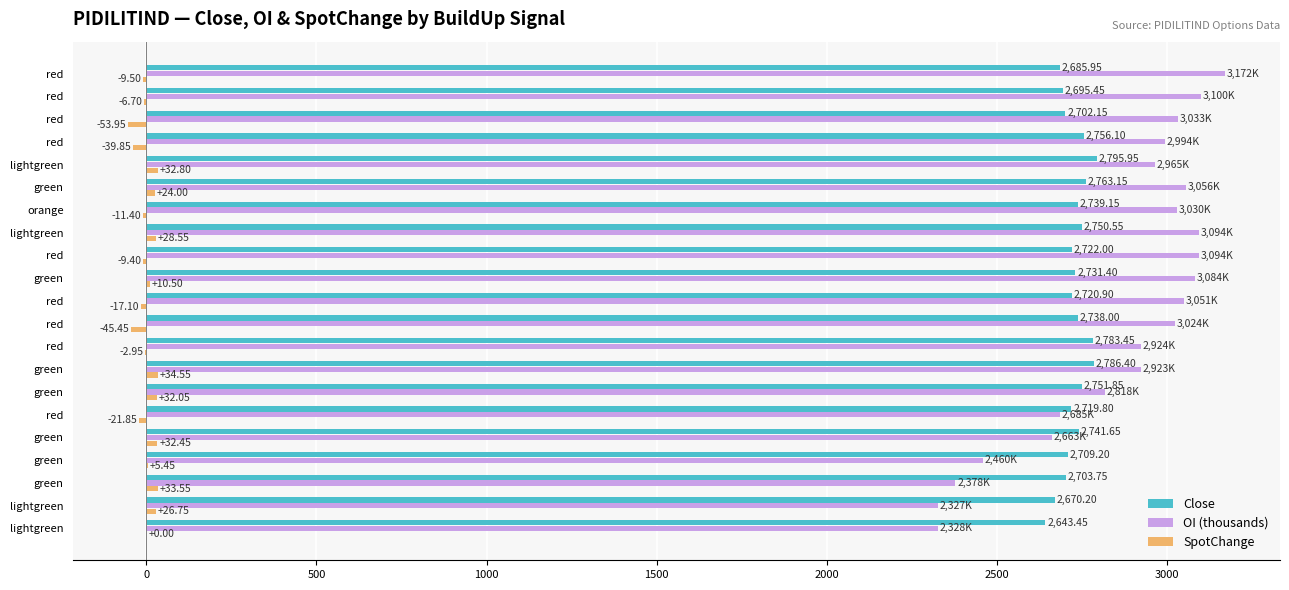

What are all the series names shown in the legend?

Close, OI (thousands), SpotChange